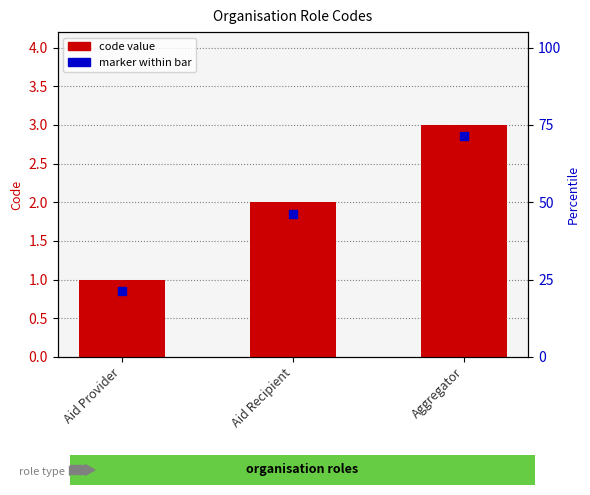

At how many categories does at least one series exceed 2?

1